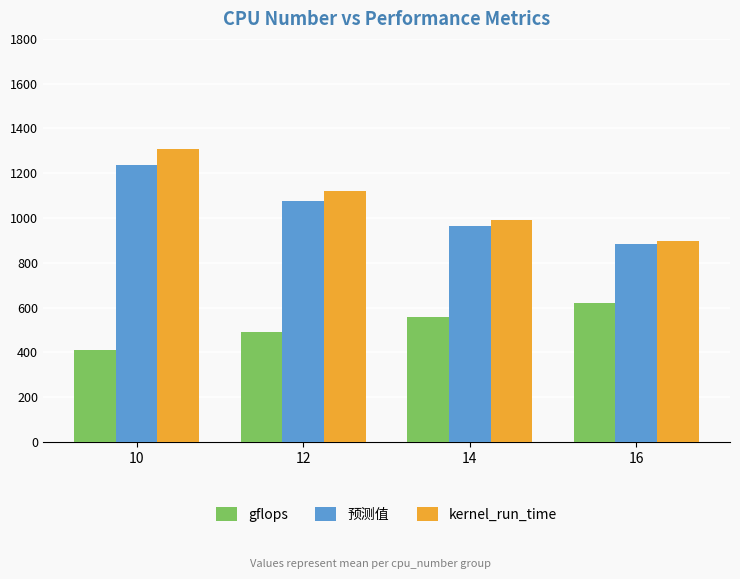

What is the minimum value shown in the chart?

409.6